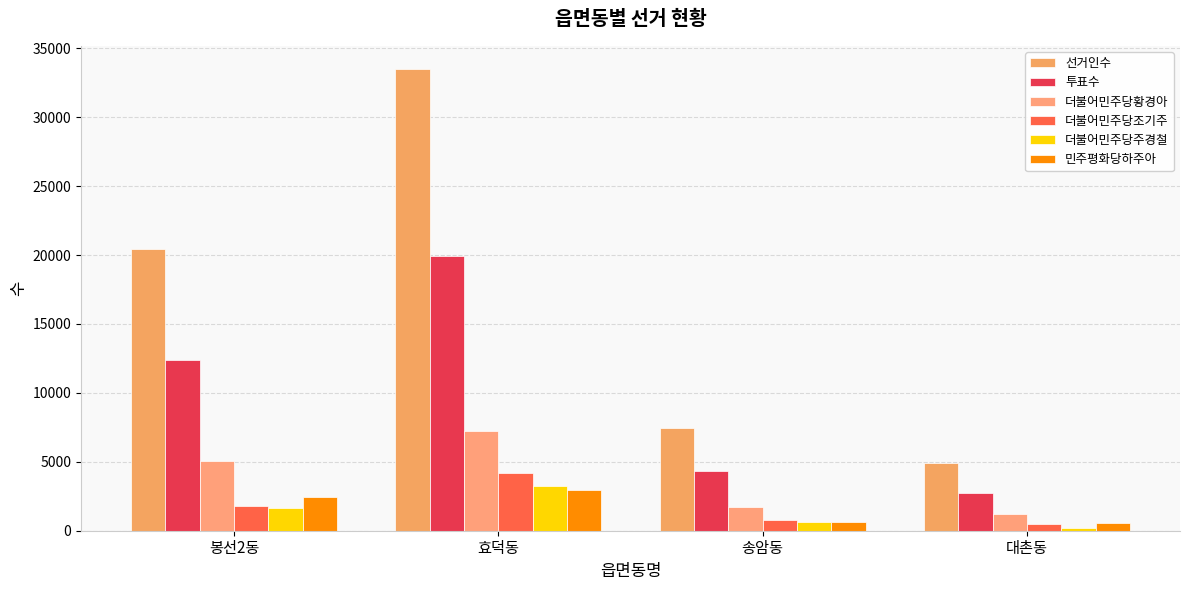

The 더불어민주당황경아 series shows 7209 at 효덕동. True or false?

True